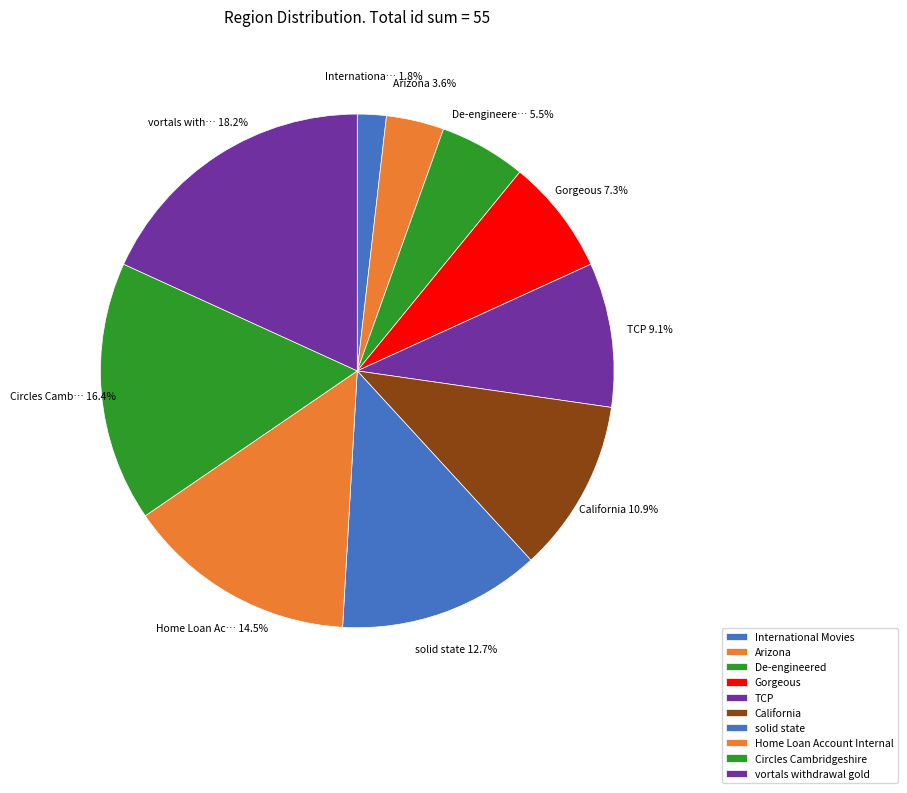

Rank the categories by value from highest to lowest.

vortals withdrawal gold, Circles Cambridgeshire, Home Loan Account Internal, solid state, California, TCP, Gorgeous, De-engineered, Arizona, International Movies